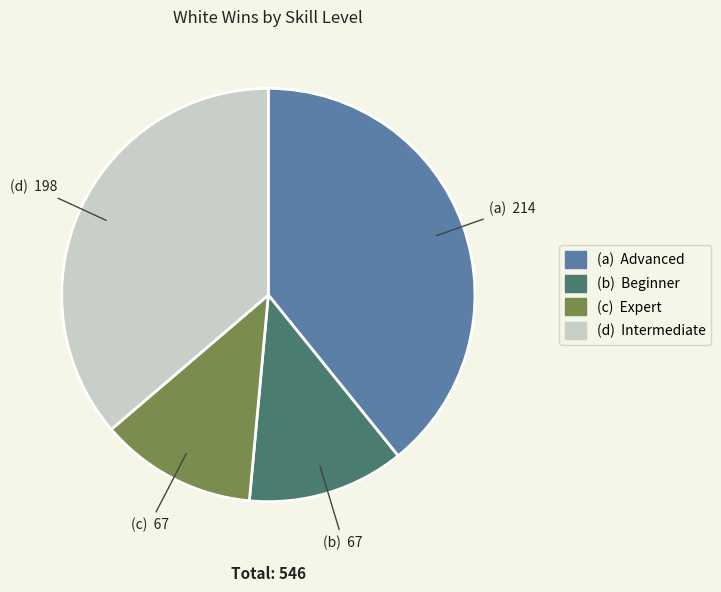

Is there a majority slice in this chart?

No